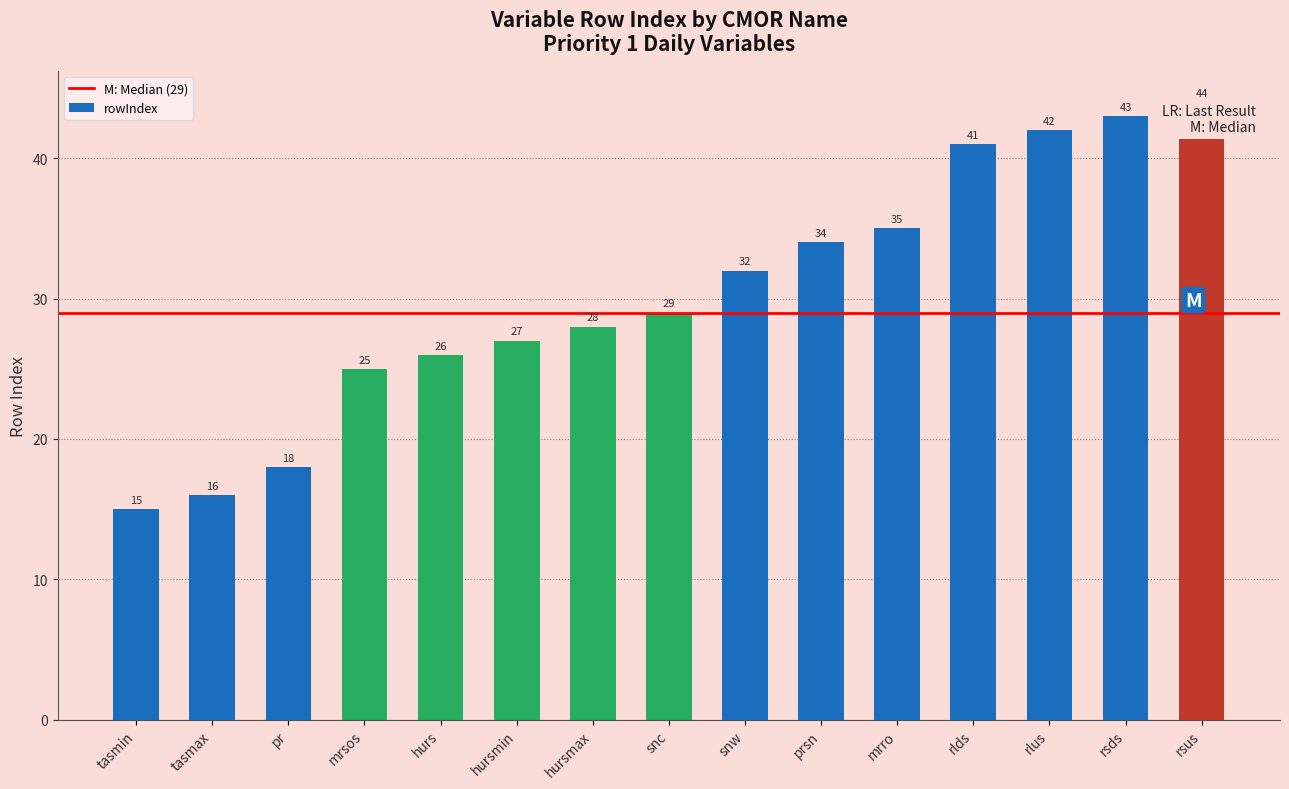

What is the difference between the maximum and second lowest values?

28